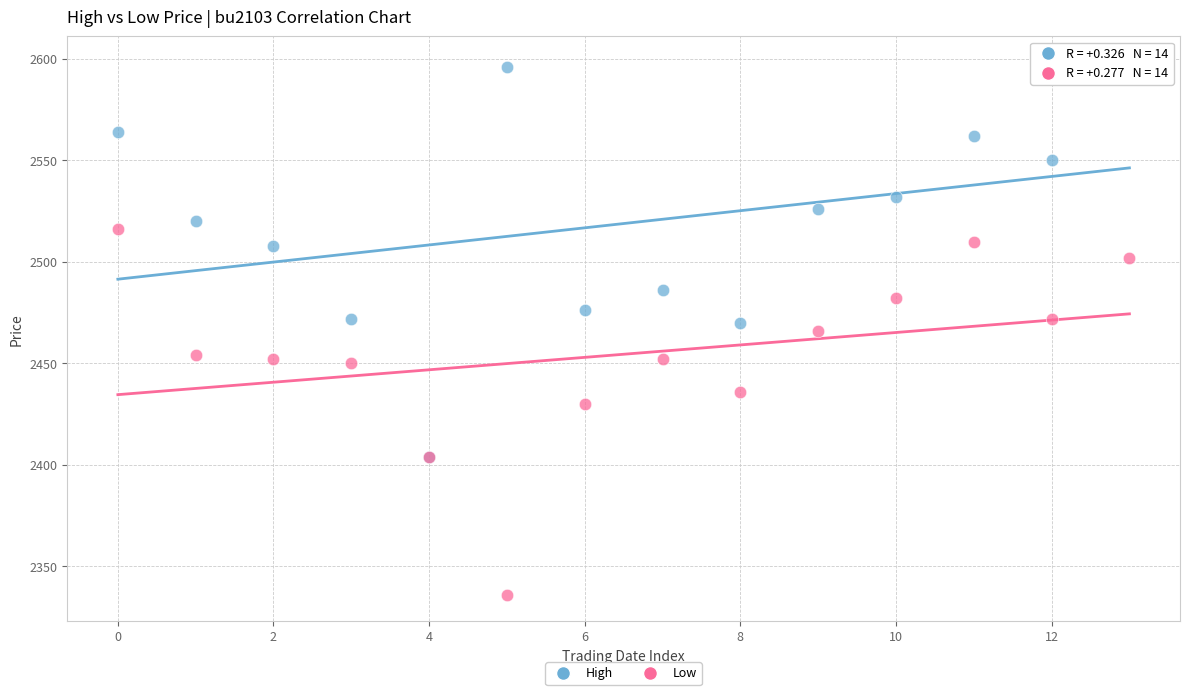

In the Low series, what Y value is closest to 2426?

2430